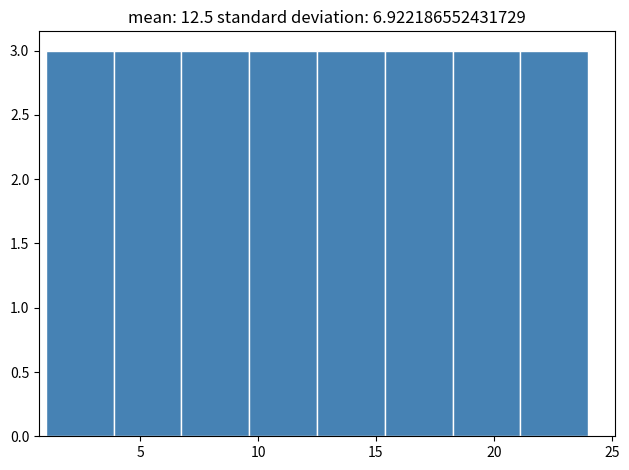

What is the height of the bar covering 12.5 to 15.5 on the x-axis? Neither the bar edges nor the heights are printed on the chart, so give them approximately, as read against the axes.

3